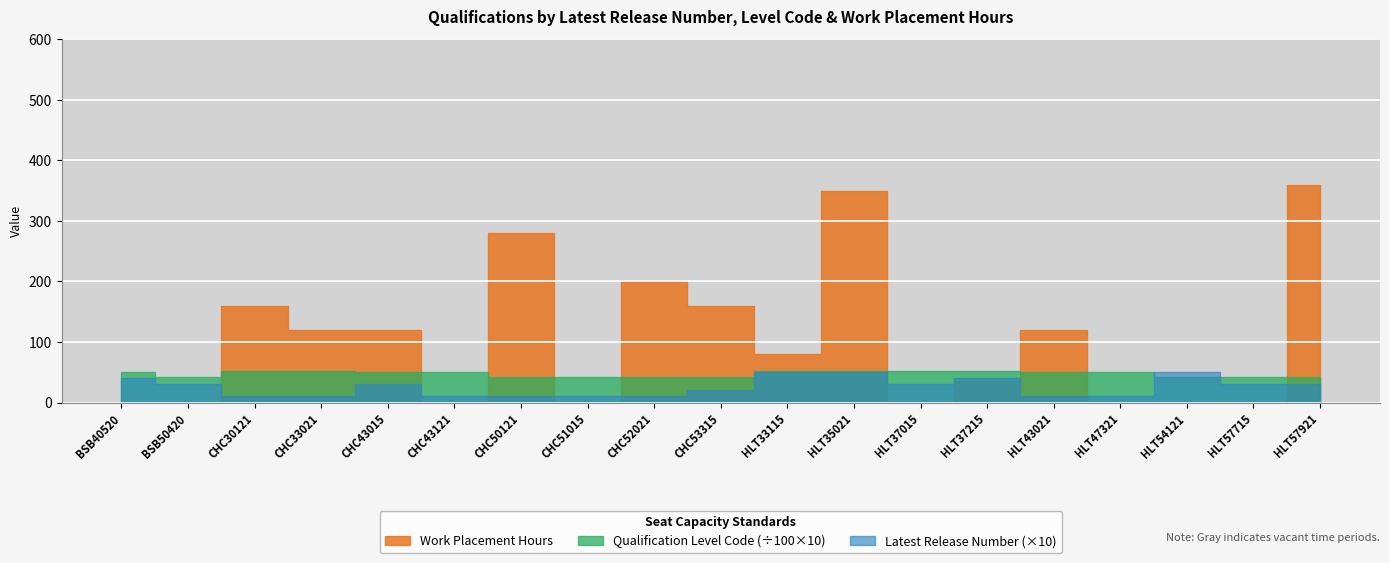

At which category is the sum across all series the highest?

HLT35021